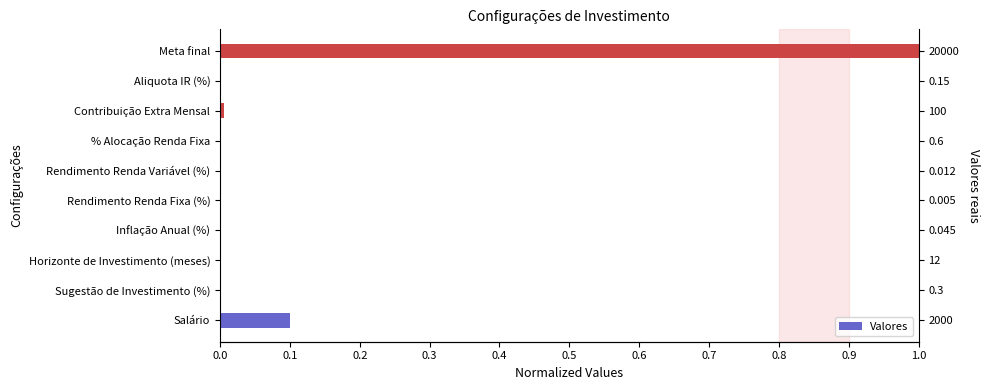

Reading left to right, extract all data points from this chart.

0.1	0.0	0.0	0.0	0.0	0.0	0.0	0.0	0.0	1.0